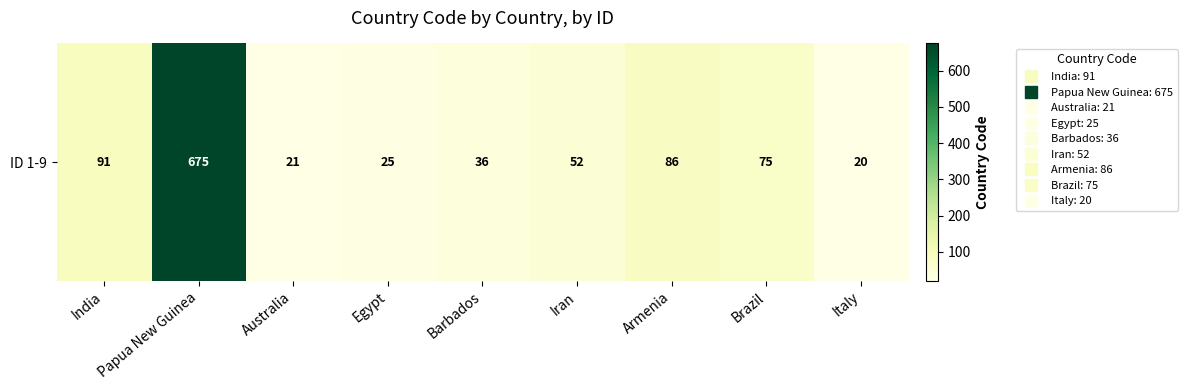

How many data points are less than 52?

4